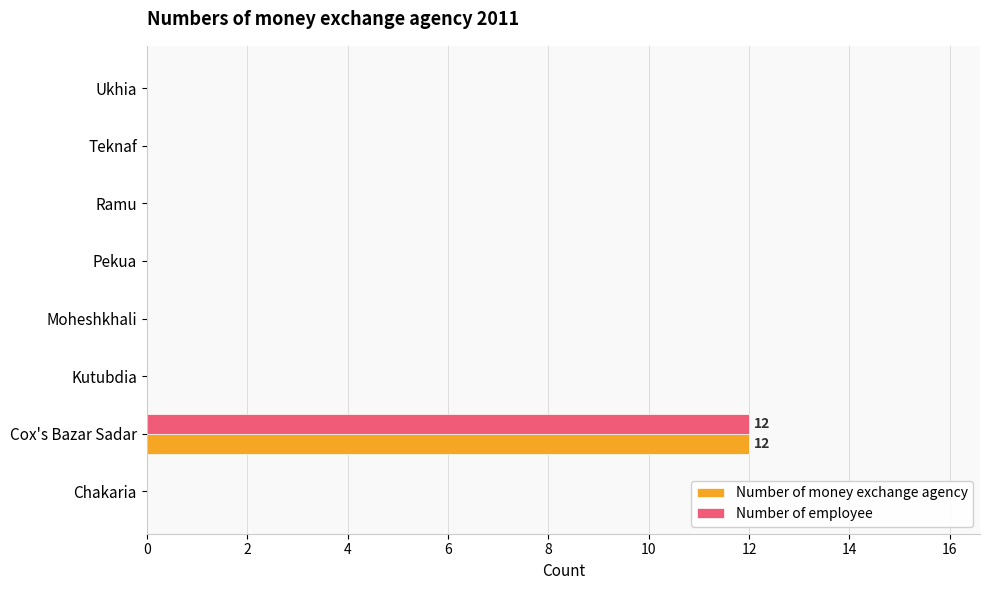

What is the average value of the Number of employee series?

2